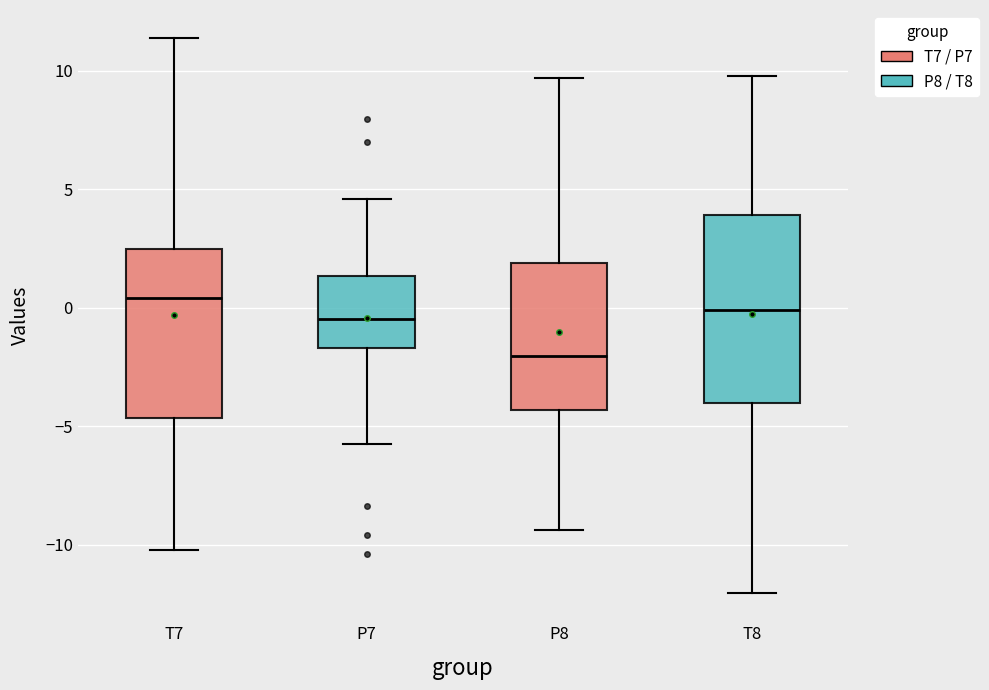

Reading left to right, read every box against the y-axis: the position of its median line, the range the box covers, and the ends of its whiskers. The values are not printed on the chart, so give them approximately, as read against the axis.

T7: median 0.5, box -4.5 to 2.5, whiskers -10.0 to 11.5
P7: median -0.5, box -1.5 to 1.5, whiskers -5.5 to 4.5
P8: median -2.0, box -4.5 to 2.0, whiskers -9.5 to 9.5
T8: median 0.0, box -4.0 to 4.0, whiskers -12.0 to 10.0